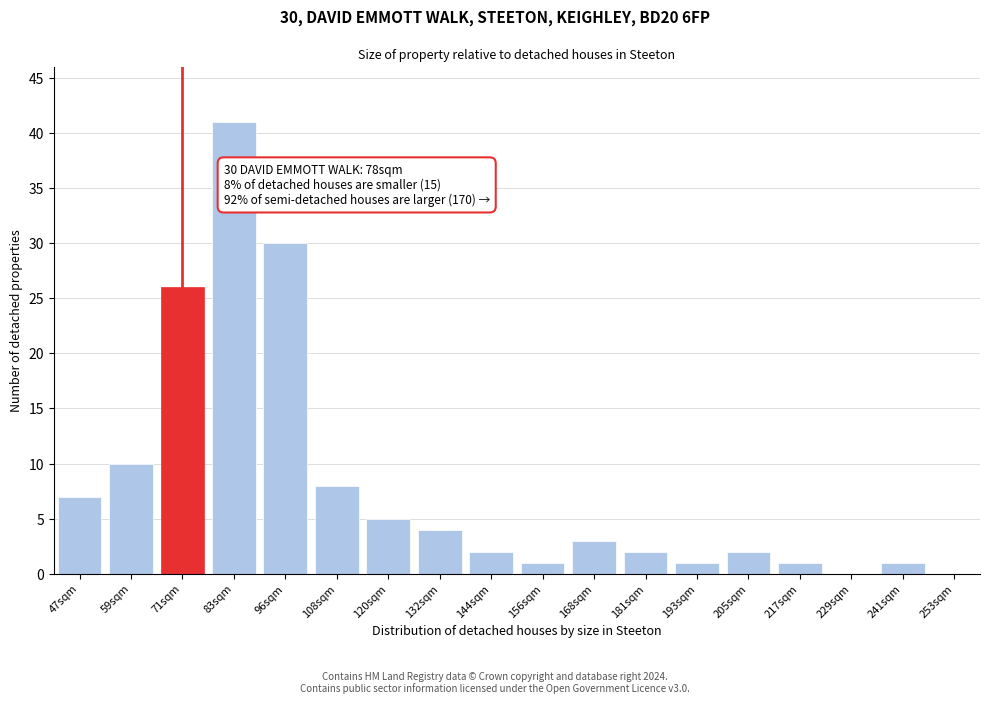

Reading left to right, transcribe all the data shown in this chart.

47sqm=7	59sqm=10	71sqm=26	83sqm=41	96sqm=30	108sqm=8	120sqm=5	132sqm=4	144sqm=2	156sqm=1	168sqm=3	181sqm=2	193sqm=1	205sqm=2	217sqm=1	229sqm=0	241sqm=1	253sqm=0